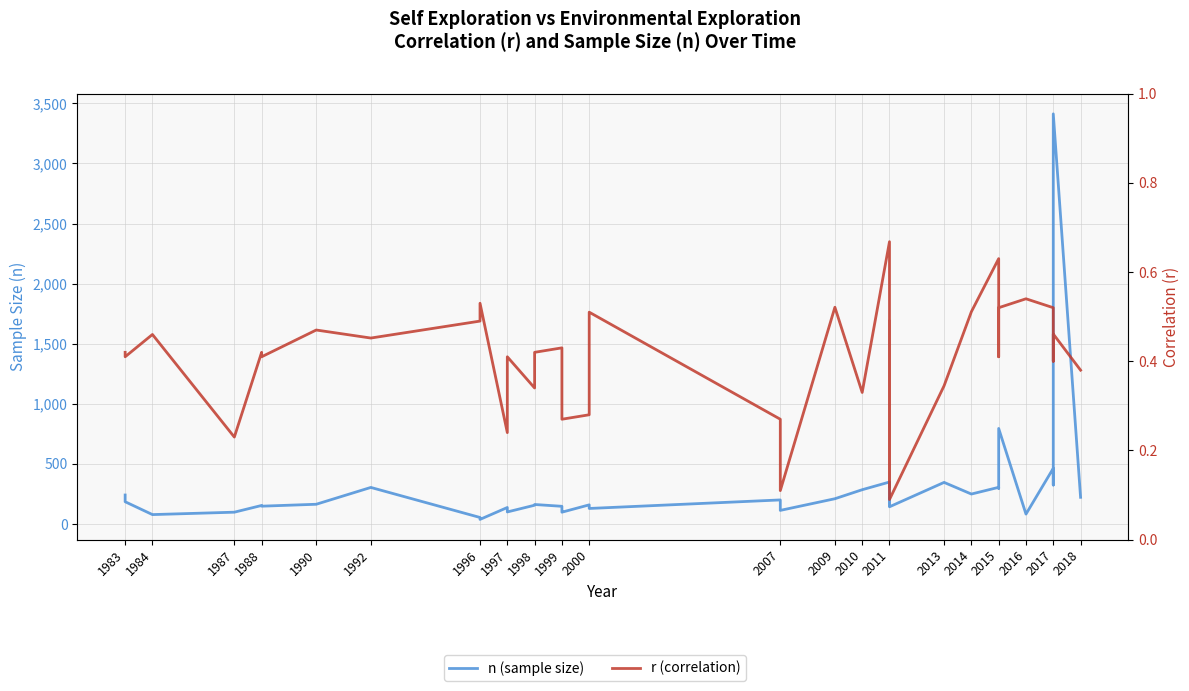

At which label does n (sample size) first exceed 185?

1983